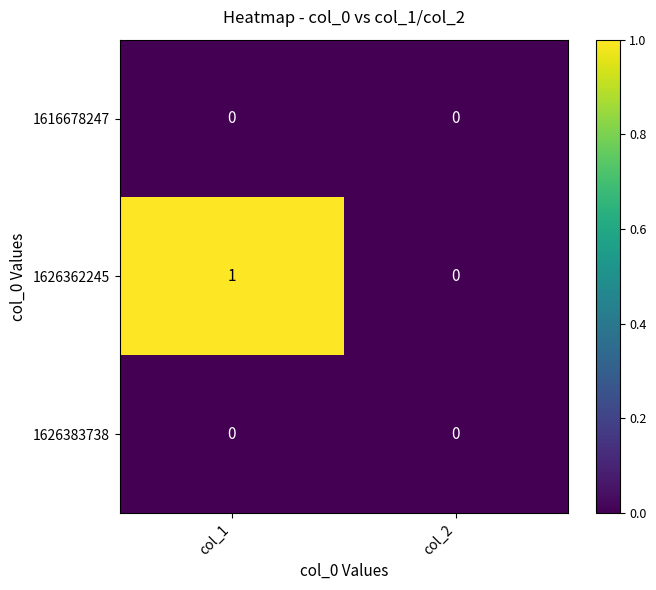

At which category is the sum across all series the highest?

col_1